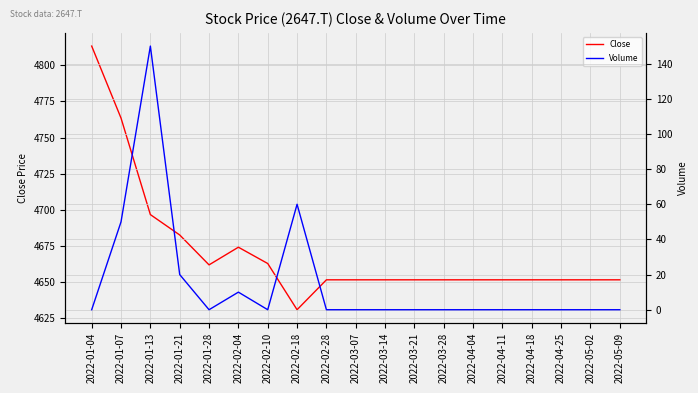

How many series are shown in this chart?

2